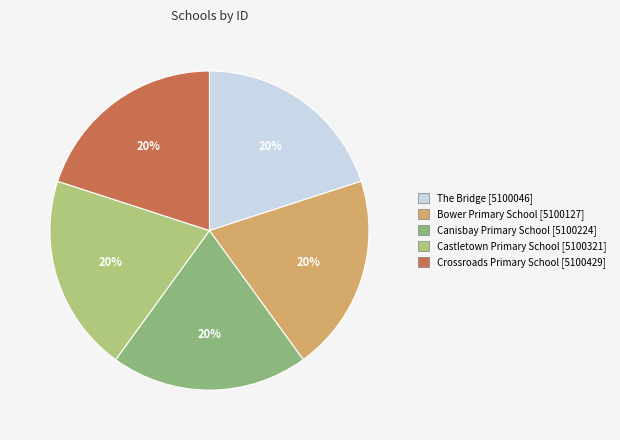

True or false: Canisbay Primary School accounts for 20% of the total.

True